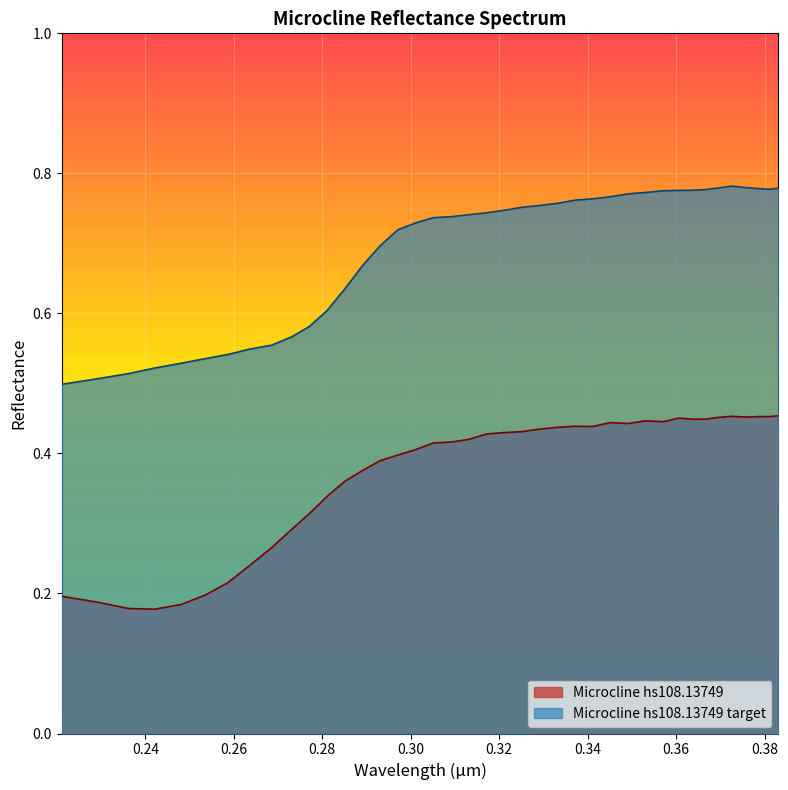

Which series has the largest range (max minus min)?

Microcline hs108.13749 target